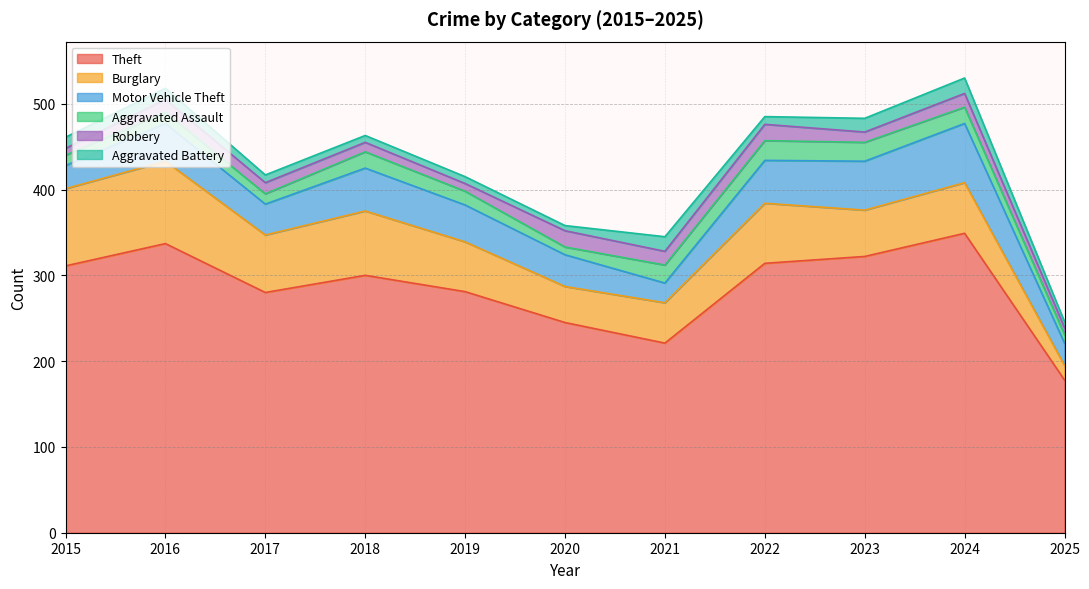

What are all the series names shown in the legend?

Theft, Burglary, Motor Vehicle Theft, Aggravated Assault, Robbery, Aggravated Battery